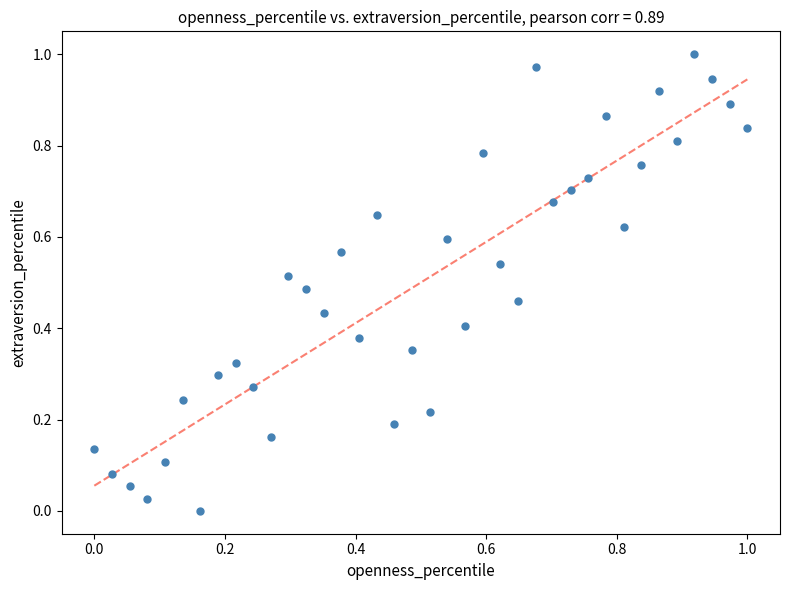

Count the number of points in this scatter plot.

38